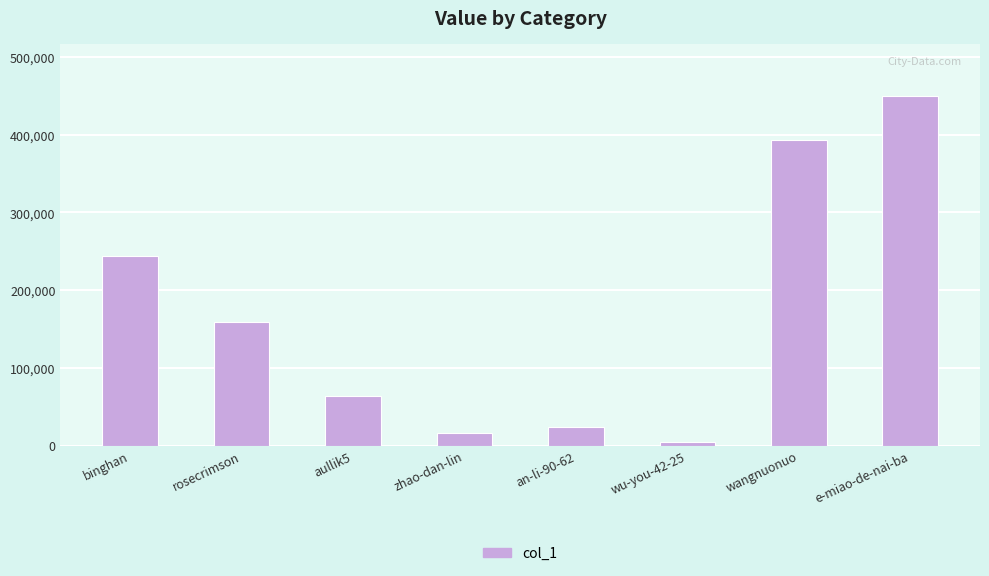

What position from the left is rosecrimson?

2